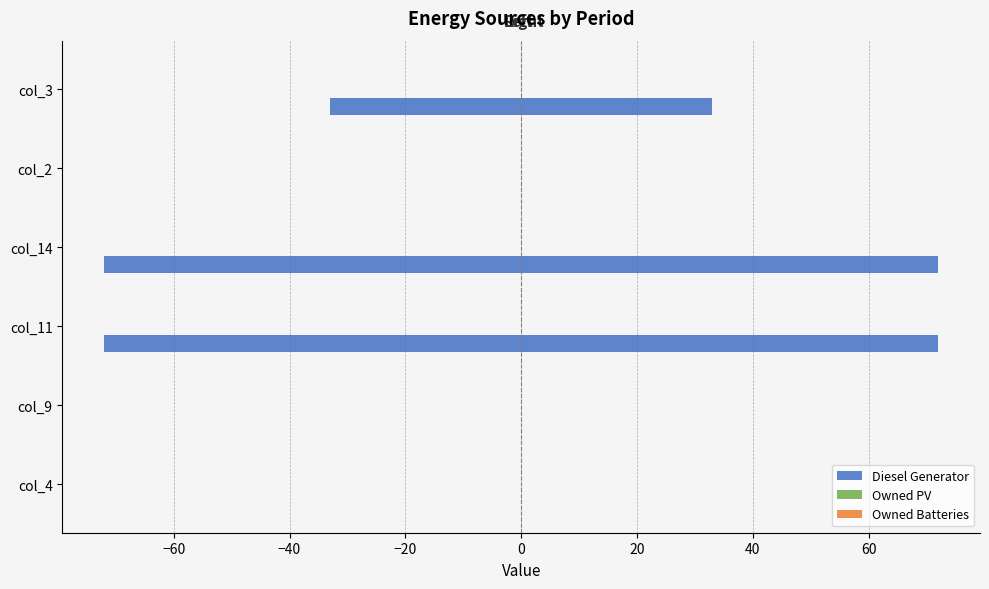

What is the sum of all Owned PV values?

1.3